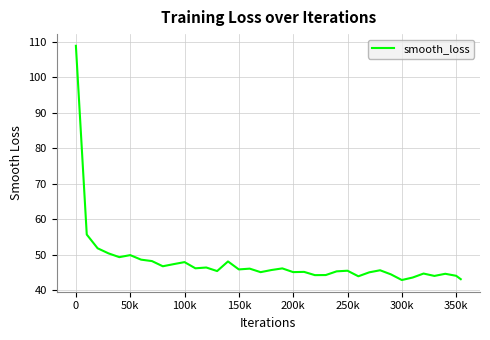

What is the difference between the maximum and minimum values?

66.1